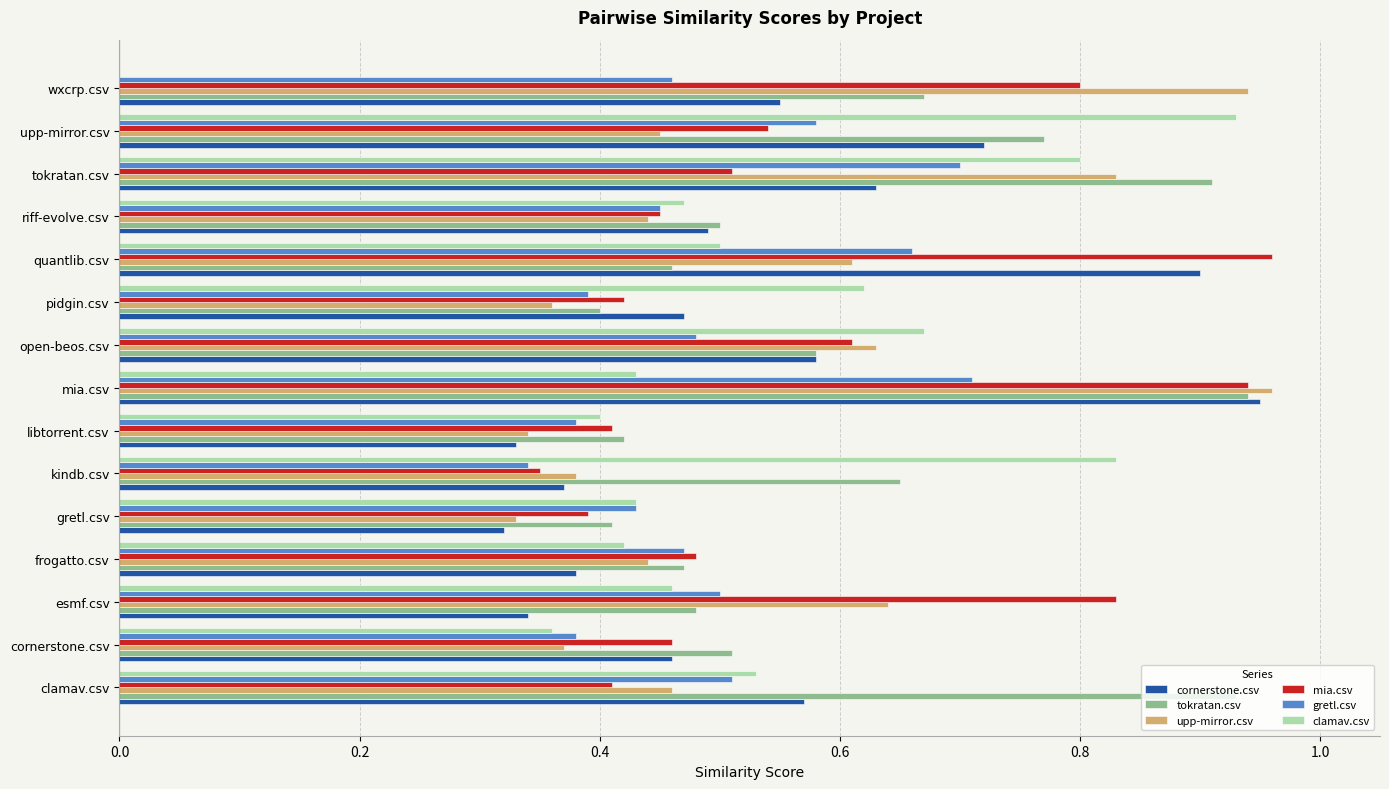

The gretl.csv series shows 0.9 at quantlib.csv. True or false?

False